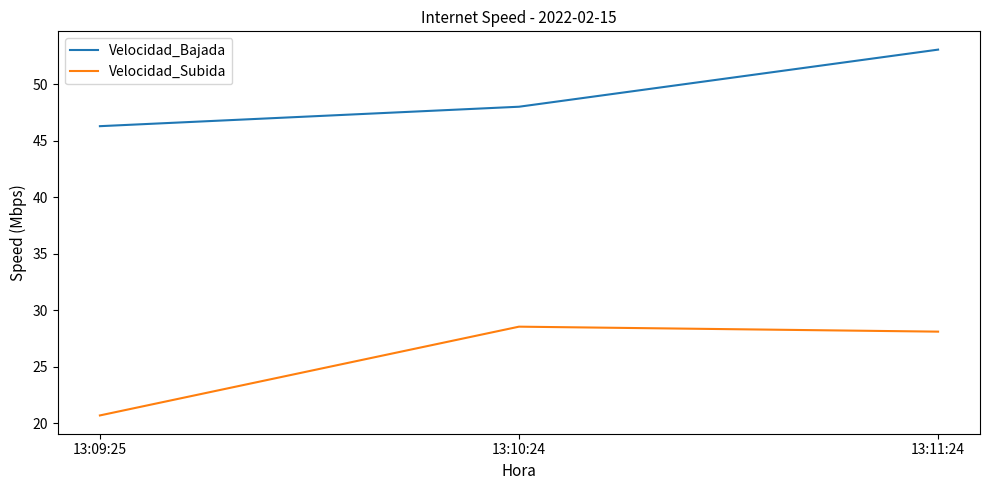

Which series changed the most between 13:09:25 and 13:11:24?

Velocidad_Subida